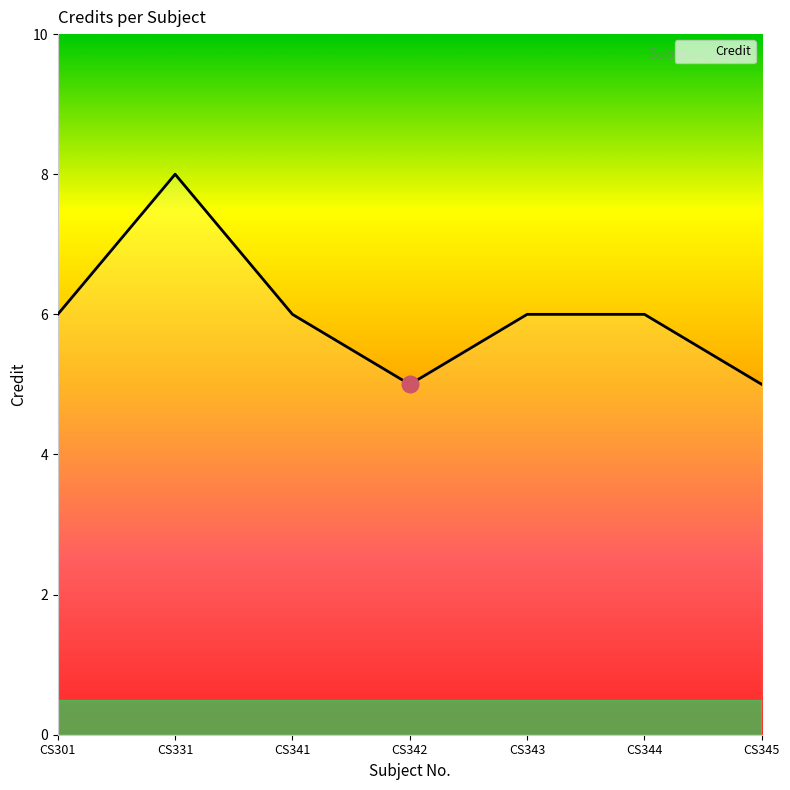

Reading left to right, transcribe all the data shown in this chart.

6	8	6	5	6	6	5